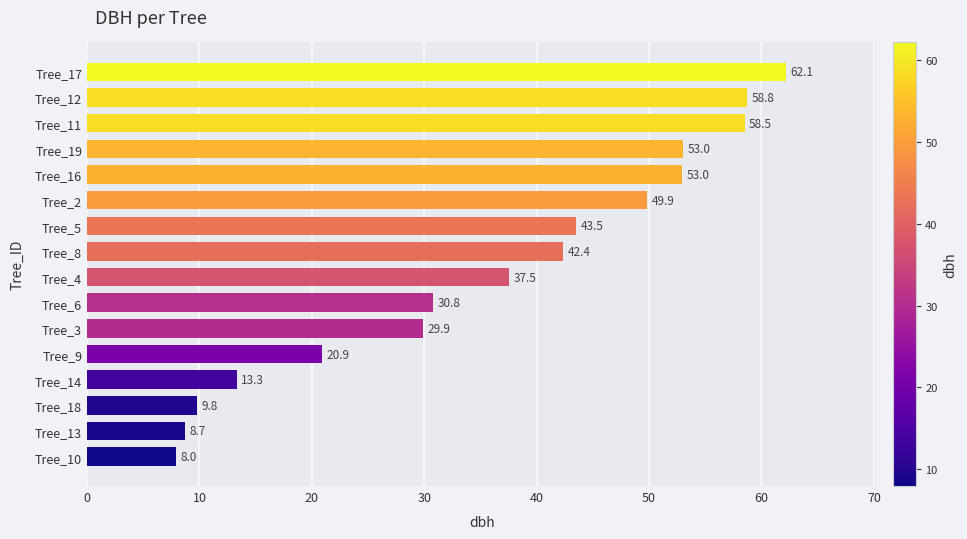

What is the change in value from Tree_18 to Tree_16?

+43.2